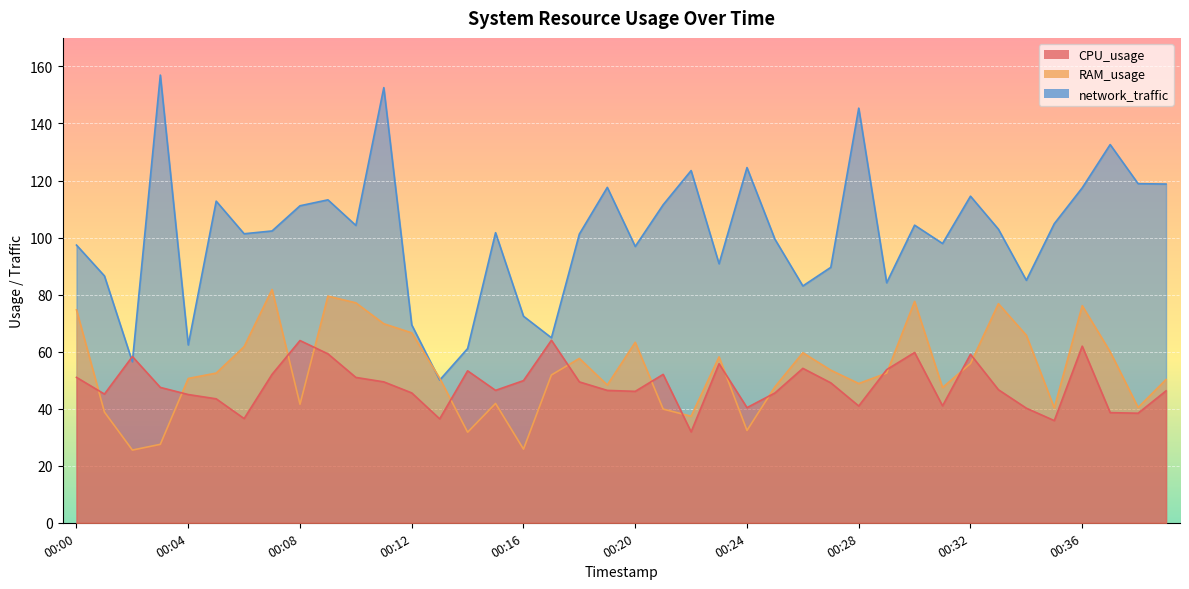

Rank the series at 00:10 from highest to lowest value.

network_traffic, RAM_usage, CPU_usage